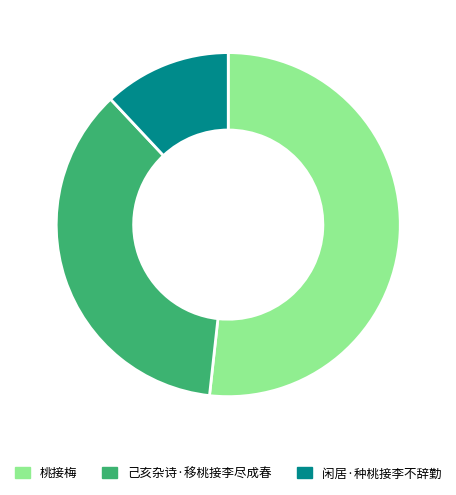

Rank the categories by value from highest to lowest.

桃接梅, 己亥杂诗·移桃接李尽成春, 闲居·种桃接李不辞勤